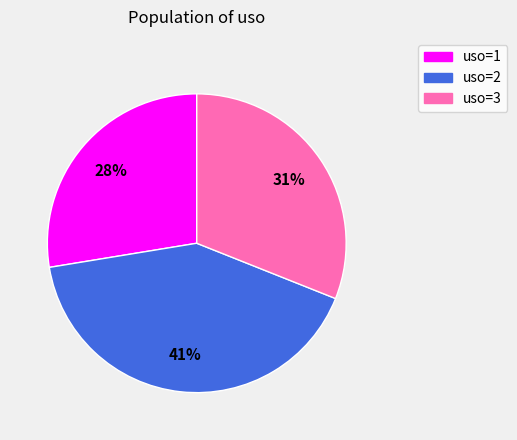

To the nearest percent, what is the average slice percentage?

33%